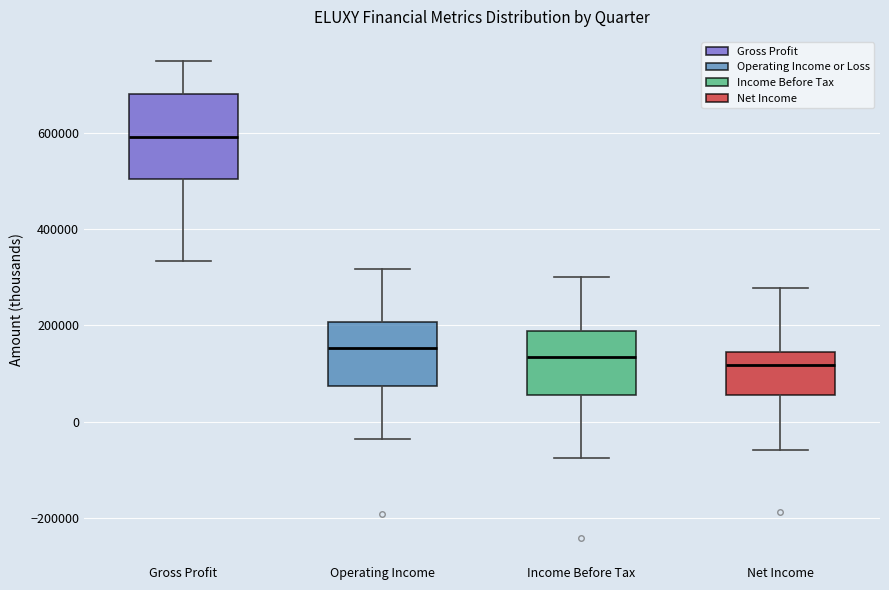

Reading left to right, read every box against the y-axis: the position of its median line, the range the box covers, and the ends of its whiskers. The values are not printed on the chart, so give them approximately, as read against the axis.

Gross Profit: median 600000, box 500000 to 680000, whiskers 340000 to 740000
Operating Income: median 160000, box 80000 to 200000, whiskers -40000 to 320000
Income Before Tax: median 140000, box 60000 to 180000, whiskers -80000 to 300000
Net Income: median 120000, box 60000 to 140000, whiskers -60000 to 280000